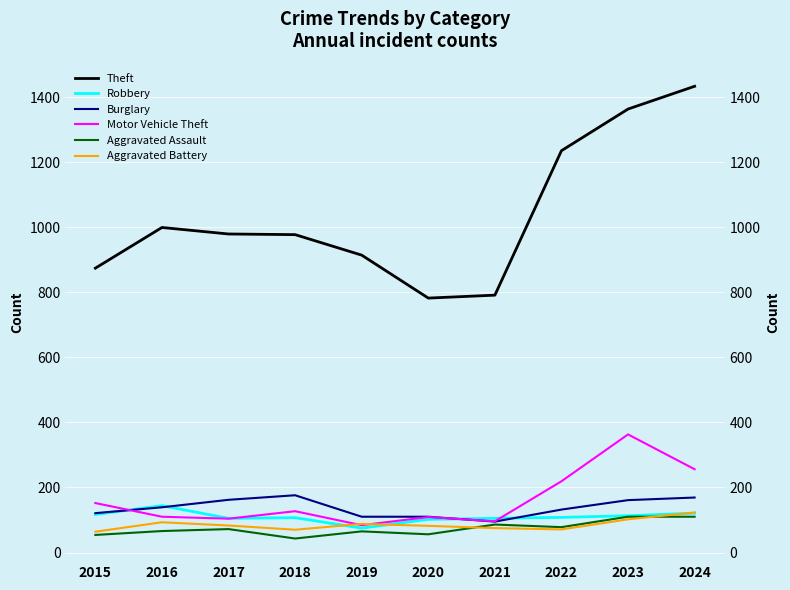

True or false: Burglary and Aggravated Battery cross at least once.

False